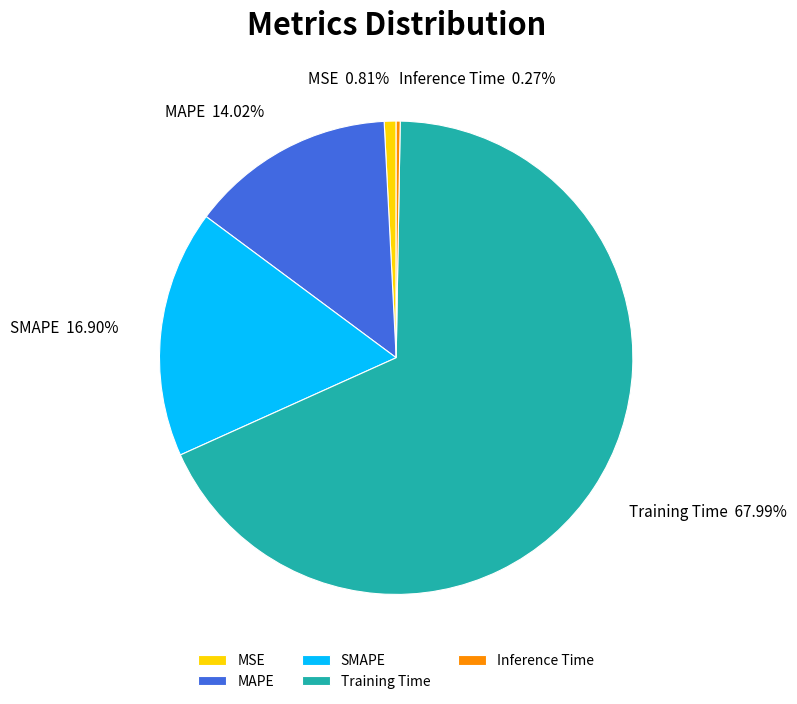

Do MSE and Training Time together represent more than half of the pie?

Yes